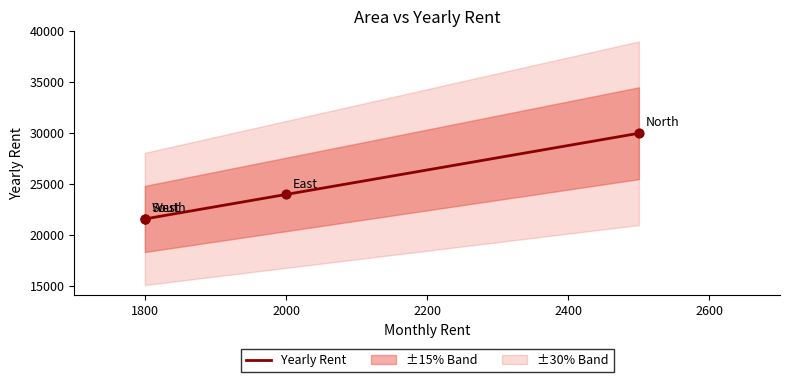

What is the ratio of the value at 1800 to the value at 2200?

0.7